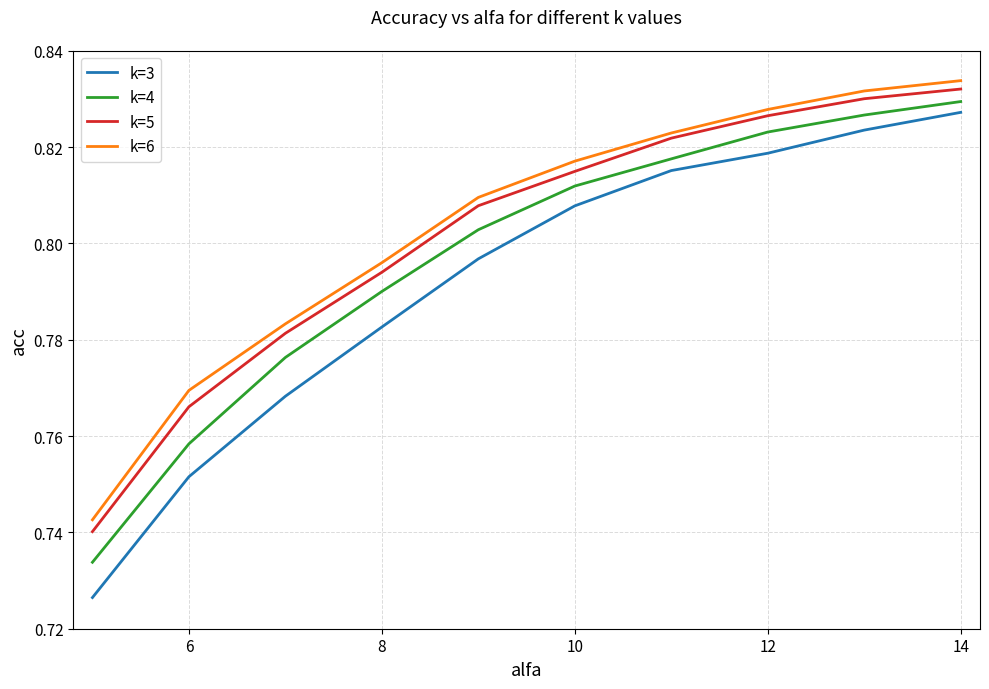

At how many categories does at least one series exceed 0?

10